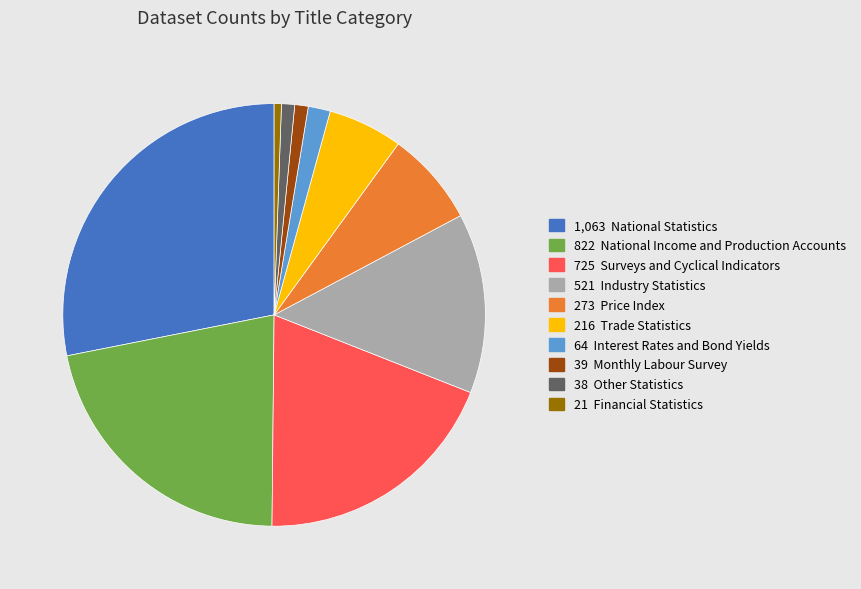

Does any single category account for the majority?

No